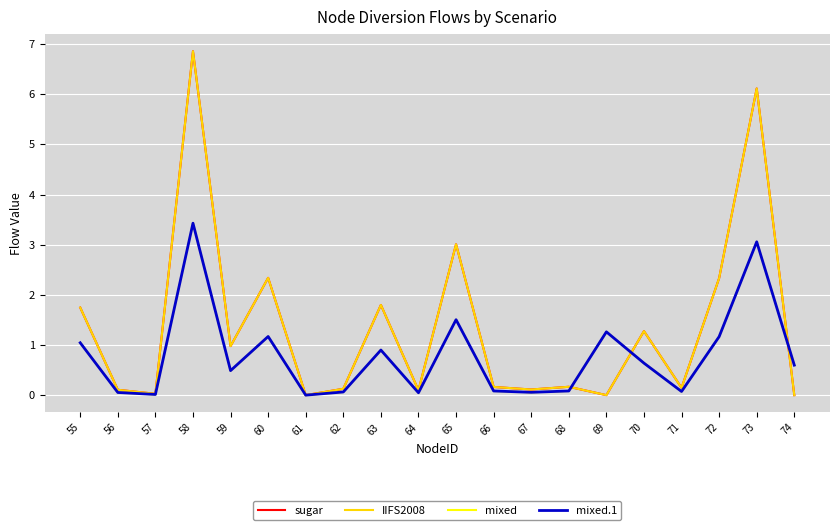

At which category does IIFS2008 reach its first local peak?

58